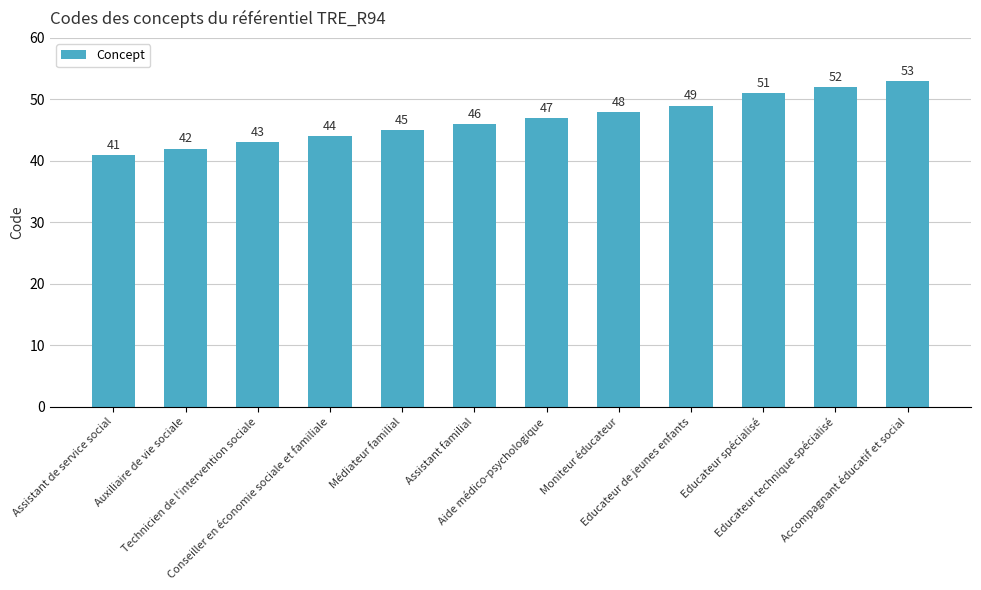

What is the sum of all values?

561